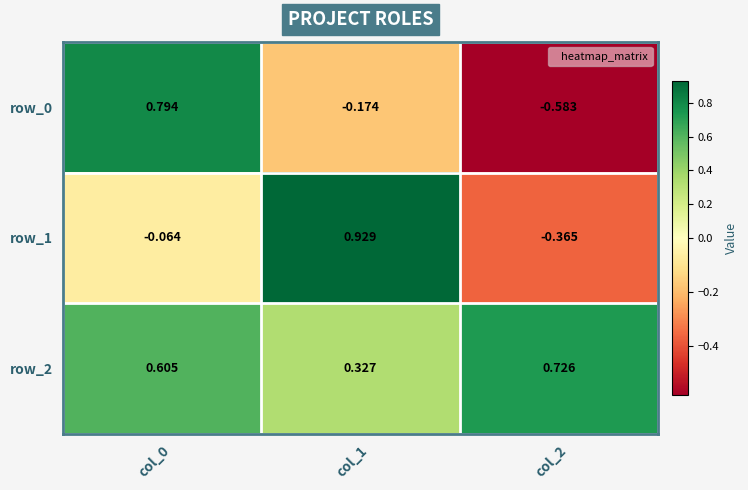

Which series has the widest spread of values?

row_0